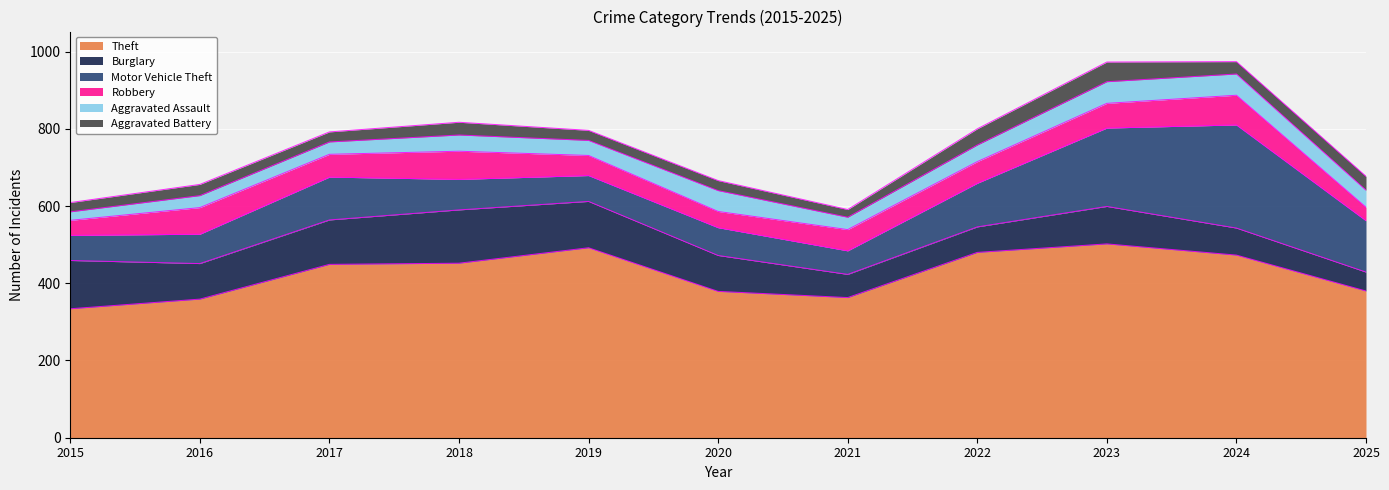

What is the value of the Motor Vehicle Theft point at the 3rd from the left?

111